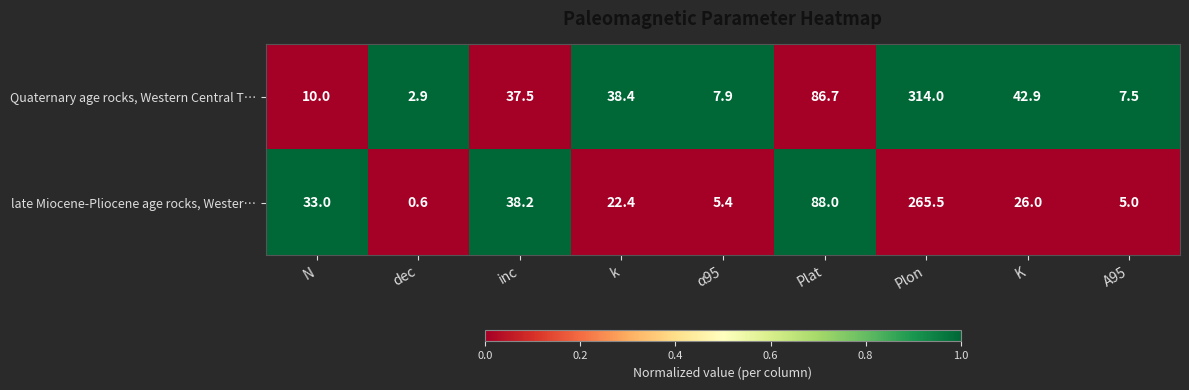

At K, list the series in order from largest to smallest.

Quaternary age rocks, Western Central T…, late Miocene-Pliocene age rocks, Wester…